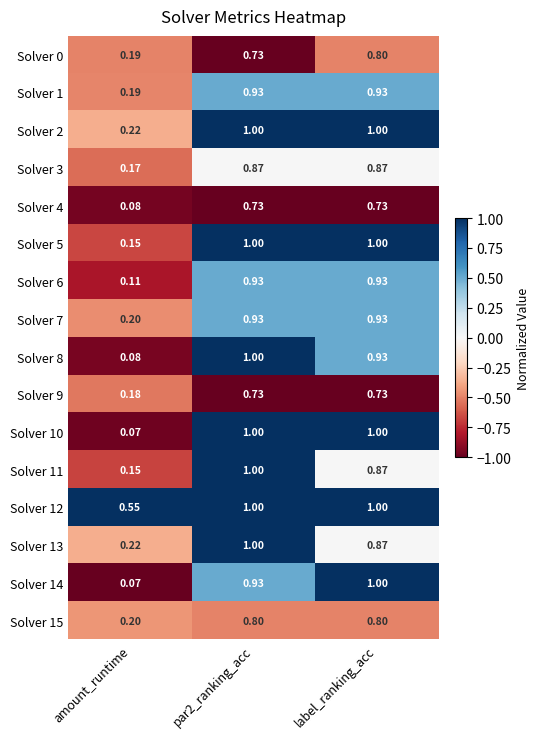

At which label is Solver 8 closest to 0?

amount_runtime